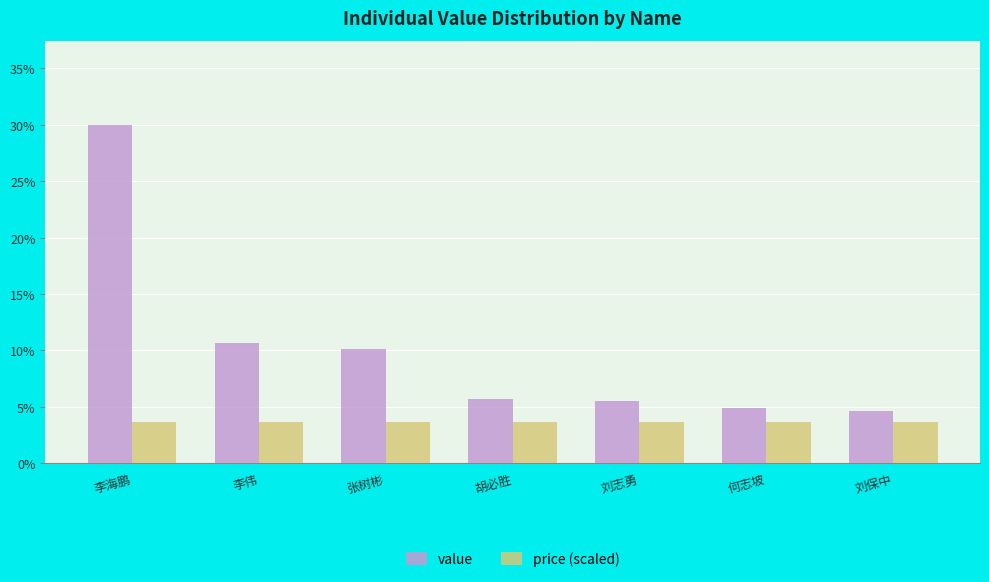

The price (scaled) series shows 5.6 at 胡必胜. True or false?

False